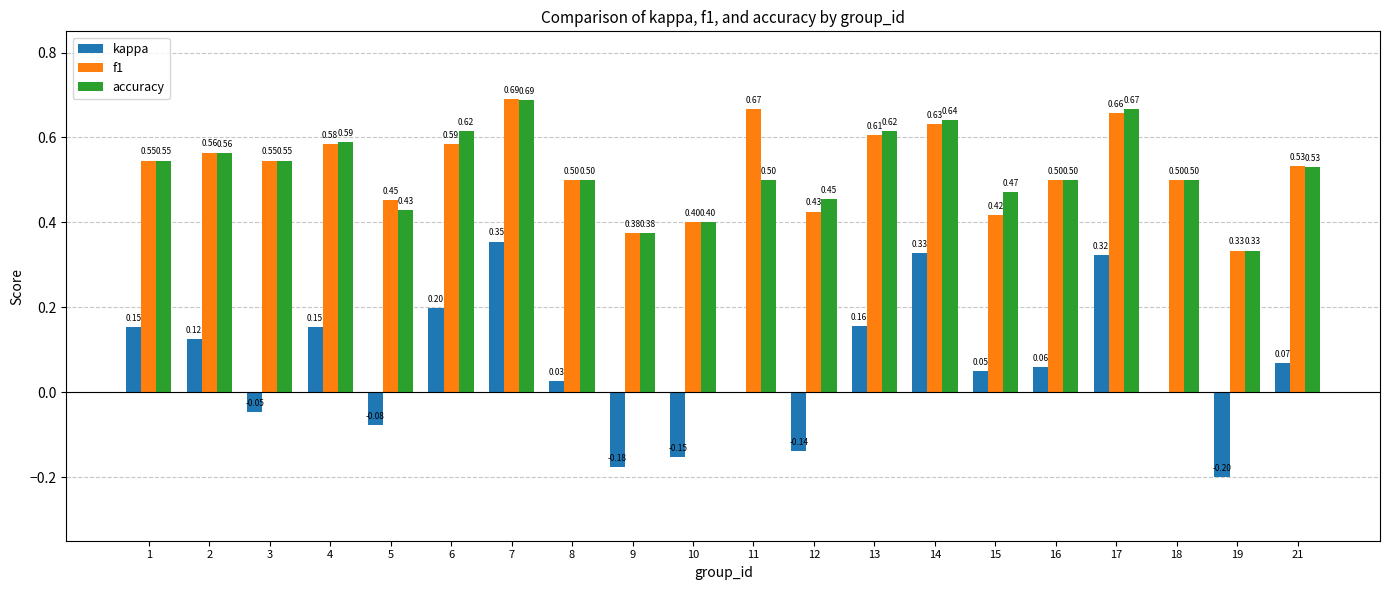

Which series changed the most between 12 and 19?

accuracy